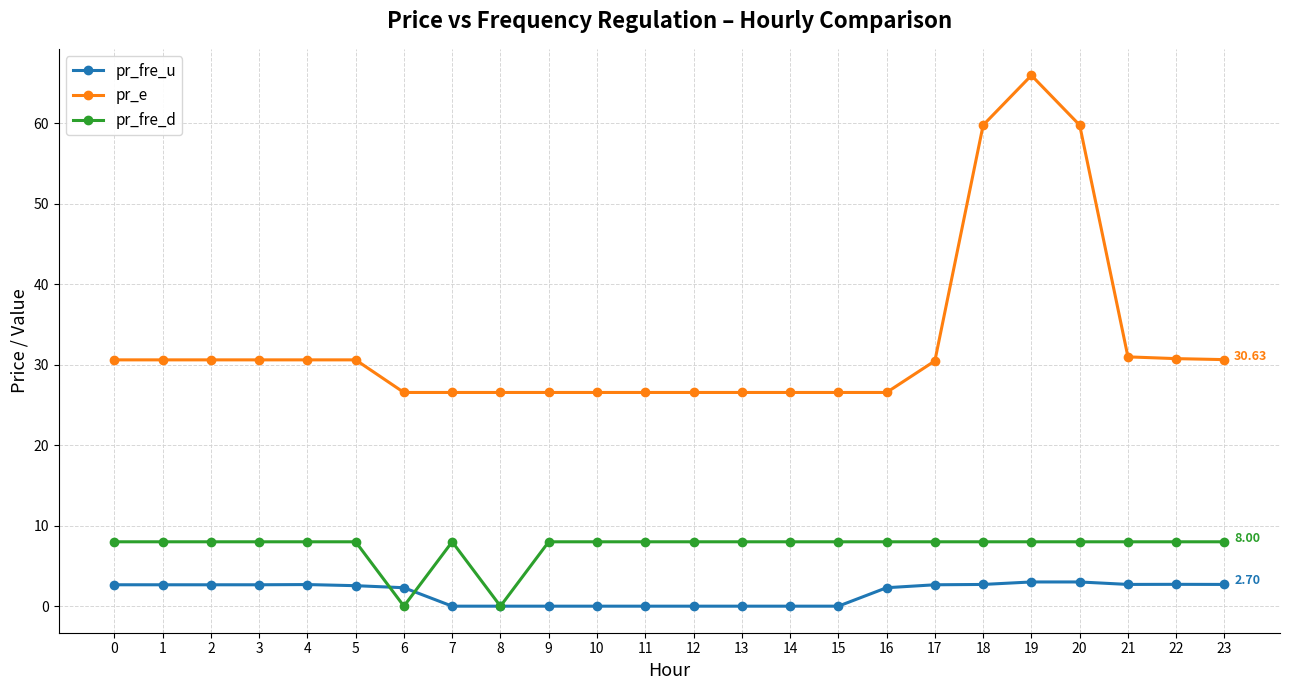

The pr_fre_d series shows 10.8 at 23. True or false?

False